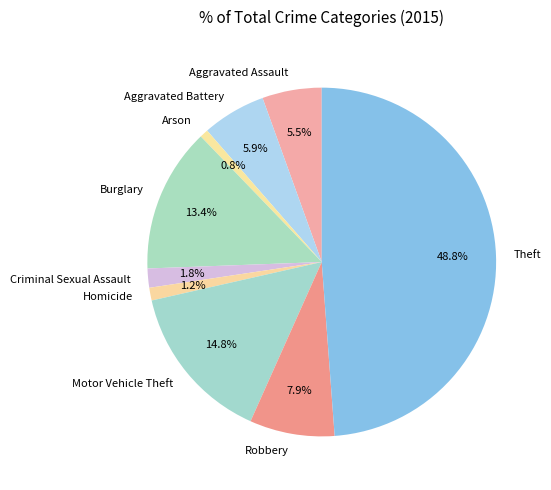

To the nearest percent, what portion does Motor Vehicle Theft represent?

15%